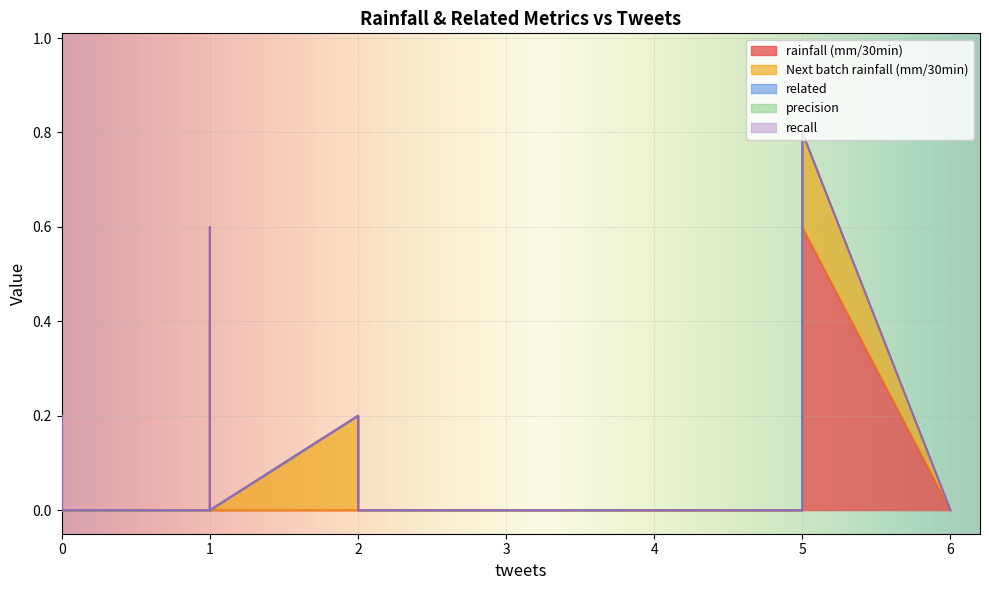

Count the number of data series in this chart.

5